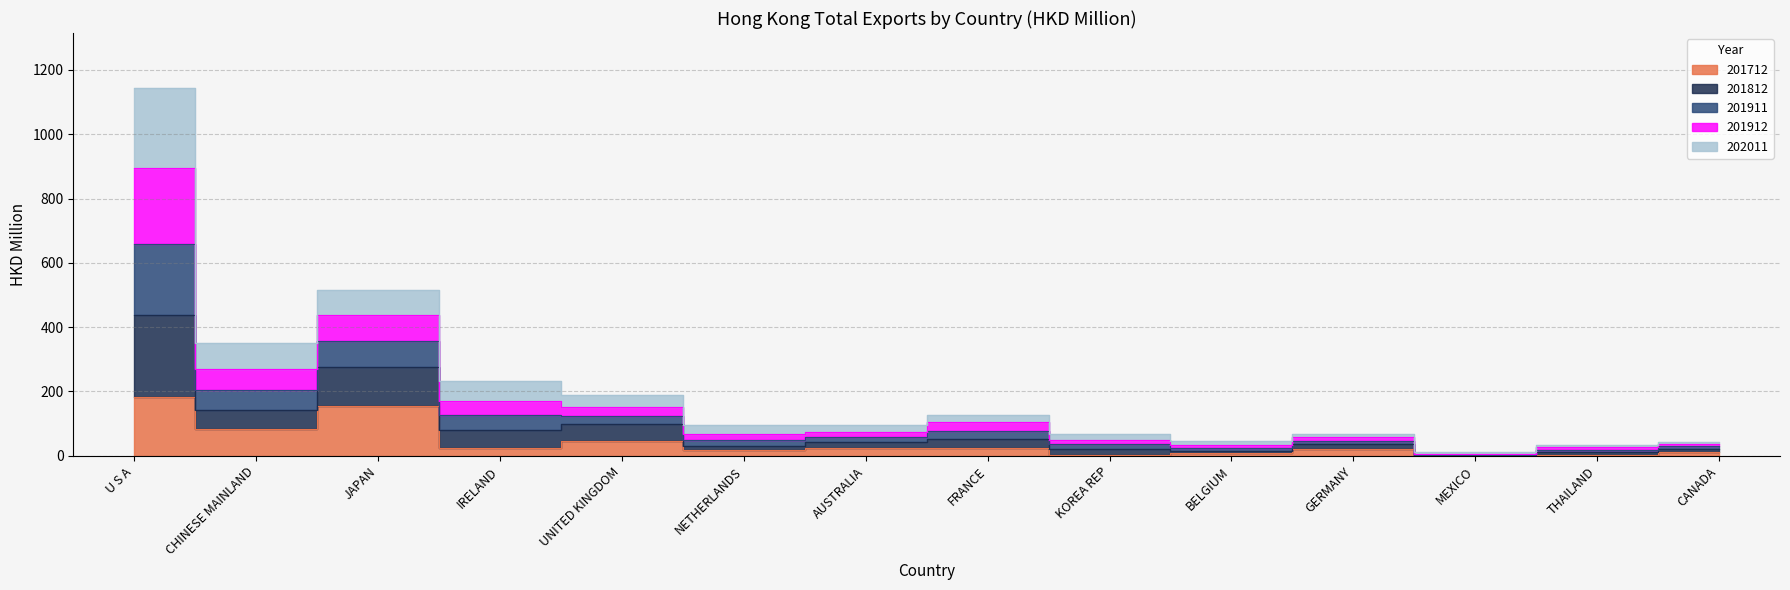

Where does the 201712 series first go above 22?

U S A